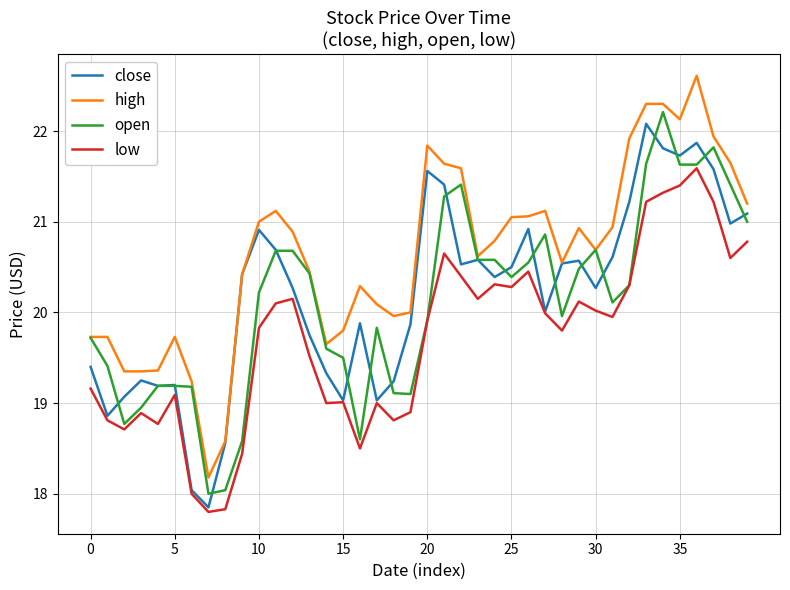

What is the maximum value for high?

22.6